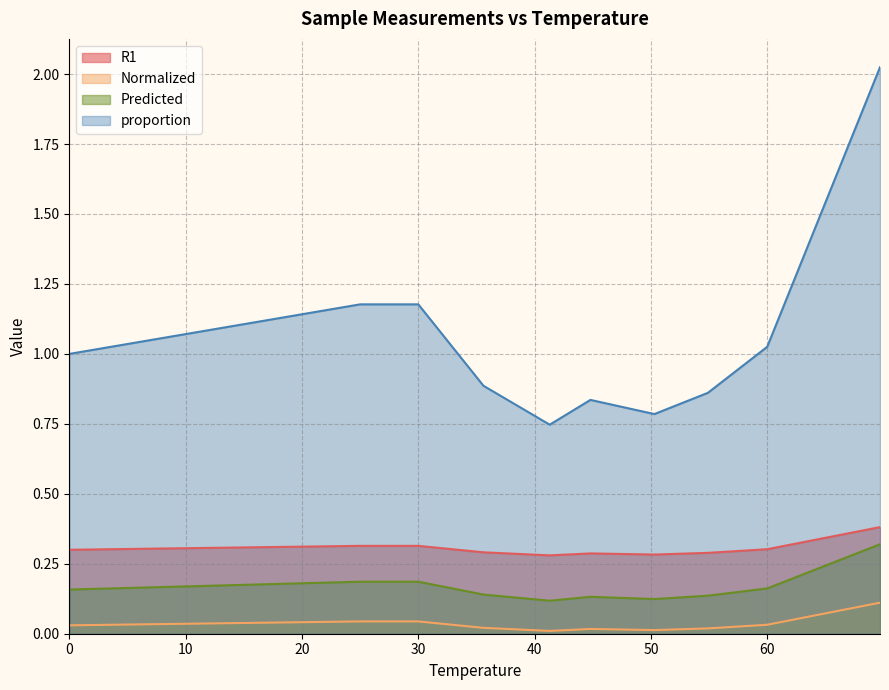

What are all the series names shown in the legend?

R1, Normalized, Predicted, proportion